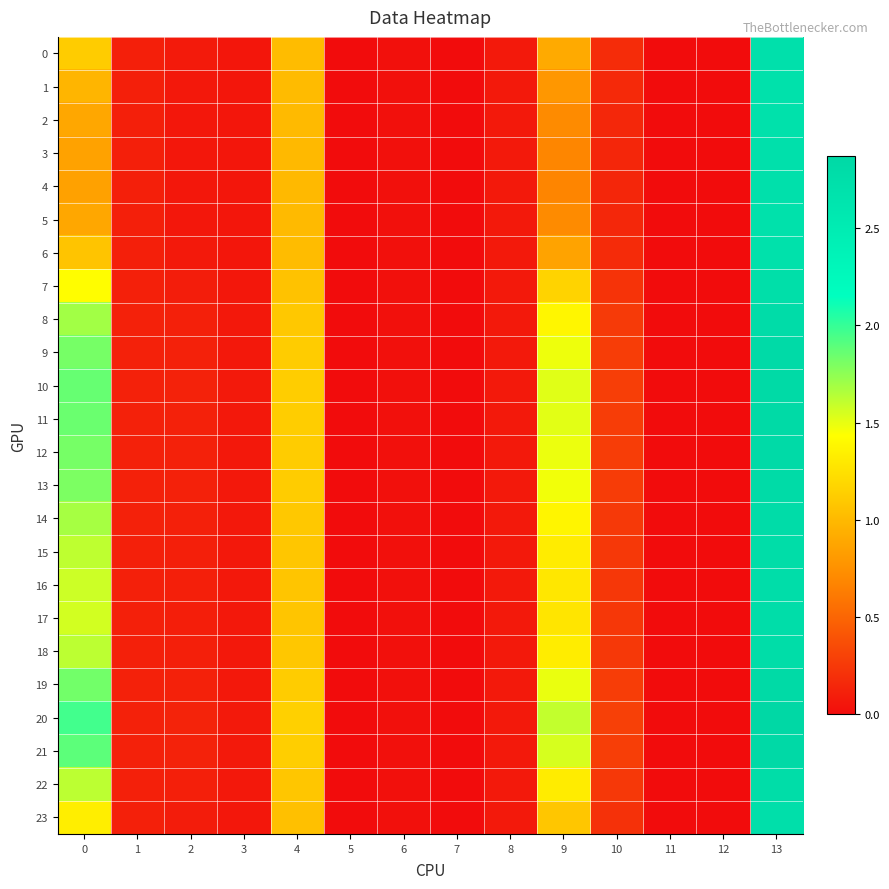

Which series changed the most between 1 and 13?

20